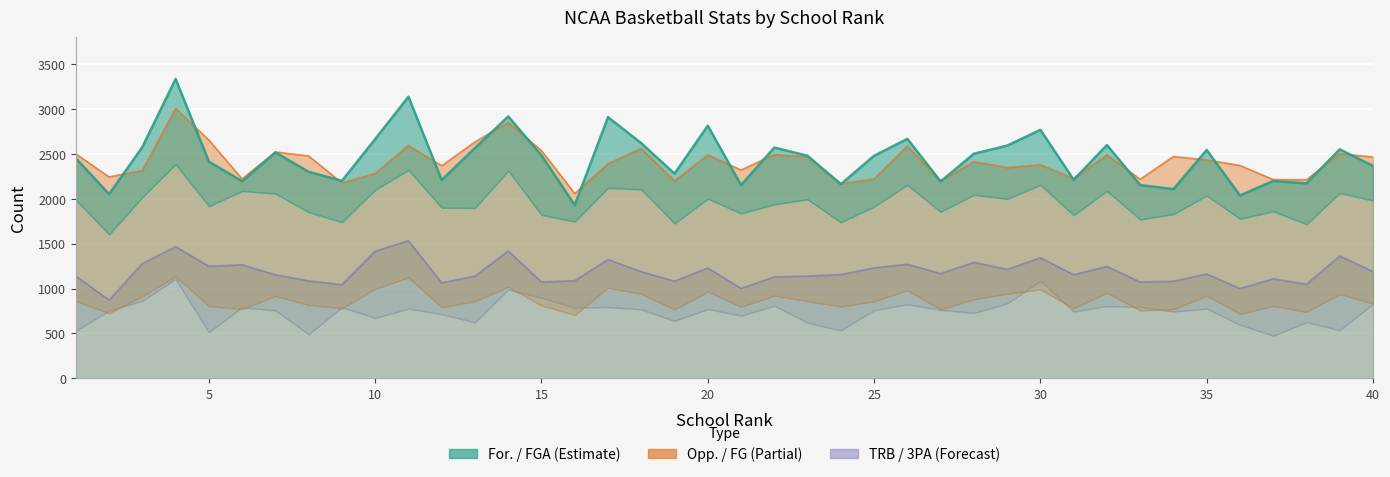

Reading left to right, what are all the values shown in this chart?

For.: 2452	2051	2577	3335	2414	2195	2517	2300	2200	2665	3137	2209	2566	2917	2483	1930	2909	2619	2280	2814	2153	2570	2479	2163	2479	2667	2193	2502	2592	2768	2212	2598	2153	2108	2544	2037	2199	2172	2551	2367
Opp.: 2500	2243	2316	3006	2653	2221	2521	2477	2176	2283	2594	2368	2633	2850	2536	2059	2391	2561	2200	2489	2320	2493	2467	2167	2221	2587	2198	2414	2348	2378	2227	2488	2217	2471	2432	2371	2214	2212	2503	2465
TRB: 1139	872	1278	1467	1248	1265	1153	1086	1043	1416	1533	1064	1139	1419	1073	1088	1323	1188	1082	1229	1002	1130	1139	1156	1231	1271	1167	1292	1214	1343	1154	1246	1073	1082	1162	1000	1109	1048	1362	1189